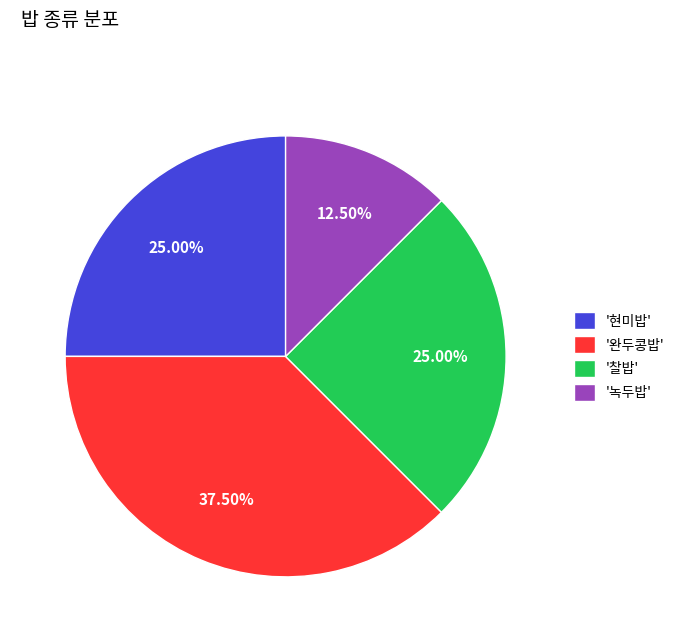

Is there any slice that represents more than half of the pie?

No